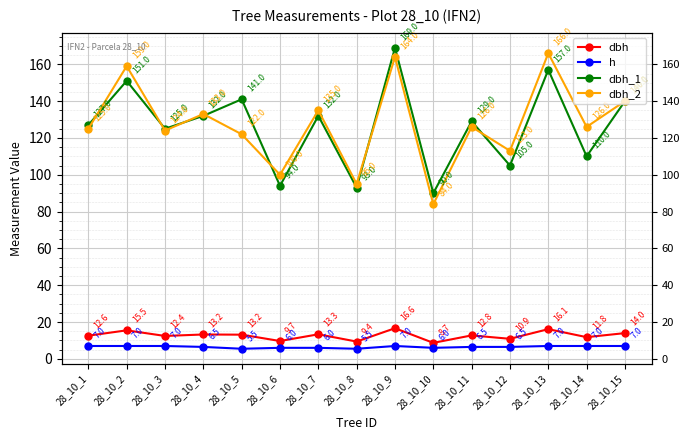

True or false: dbh has a value of 5.4 at 28_10_8.

False